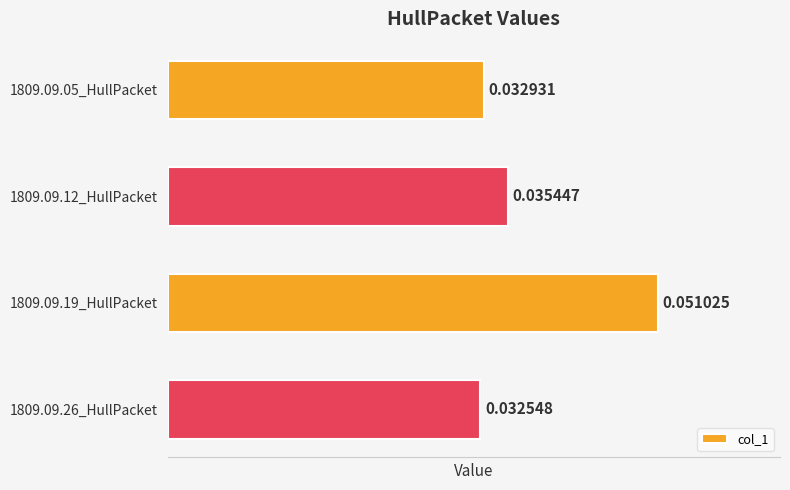

Rank the categories by value from lowest to highest.

1809.09.26_HullPacket, 1809.09.05_HullPacket, 1809.09.12_HullPacket, 1809.09.19_HullPacket